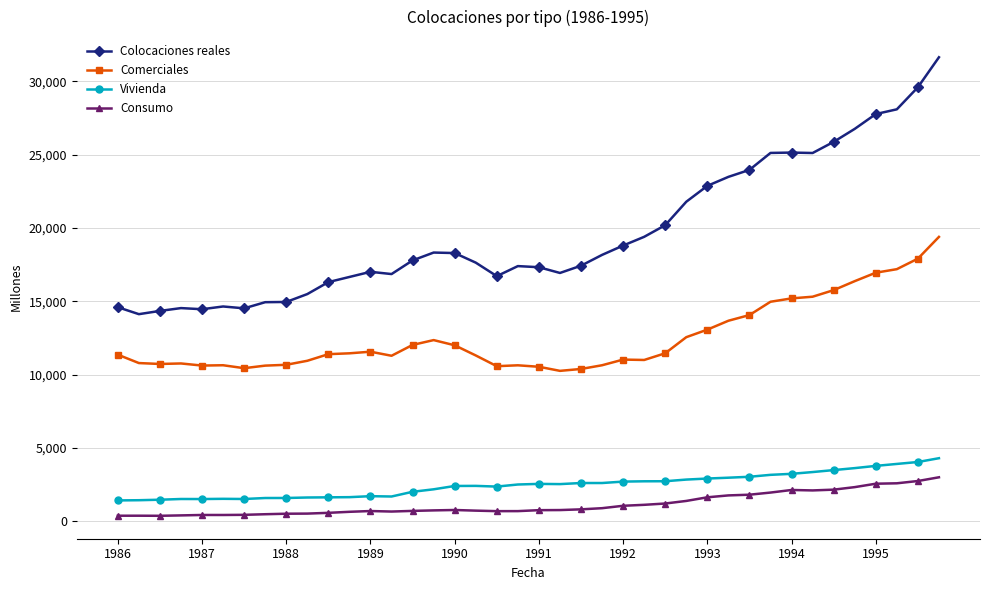

Which series has the widest spread of values?

Colocaciones reales